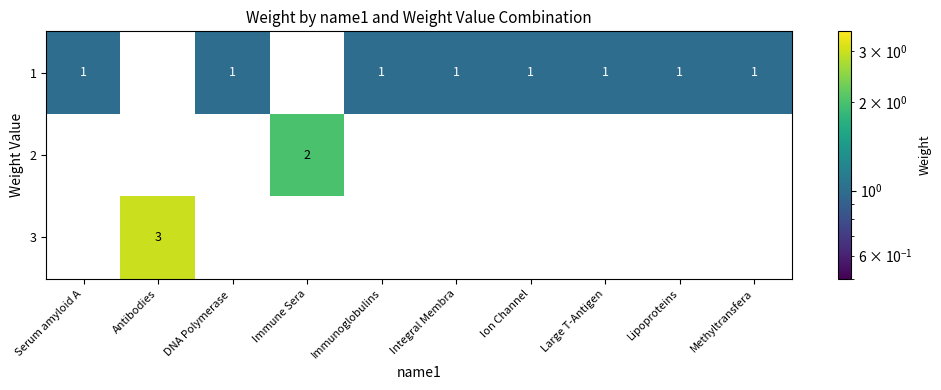

What is the difference between the maximum and second lowest values in the 3 series?

3